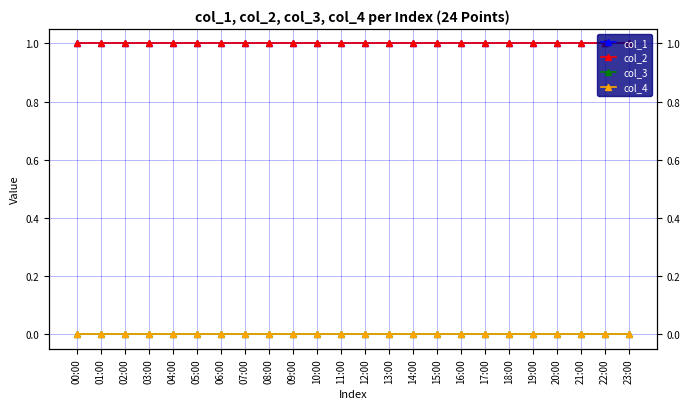

True or false: col_4 and col_1 intersect in this chart.

False